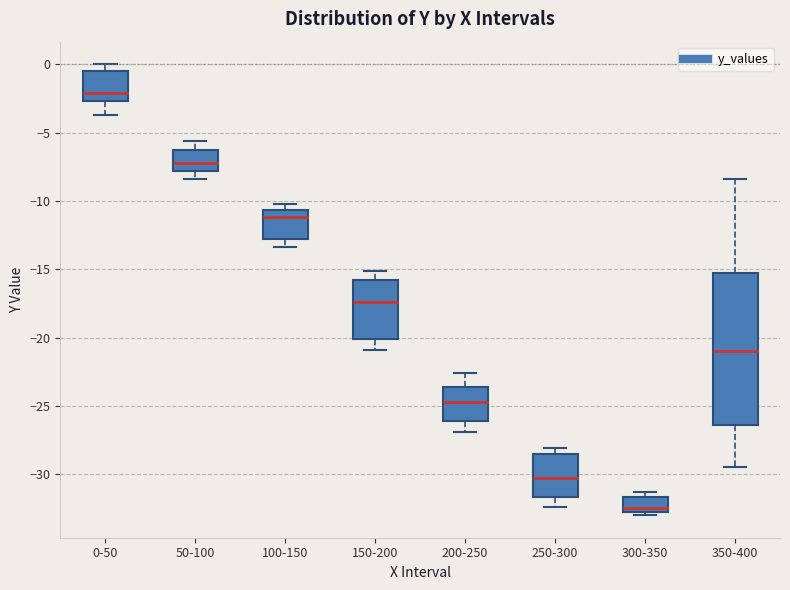

Which box's median line is the highest?

0-50